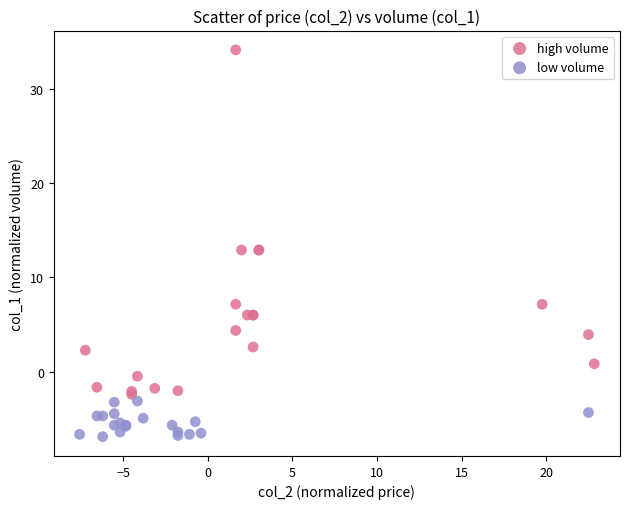

Which series reaches the maximum Y coordinate?

high volume